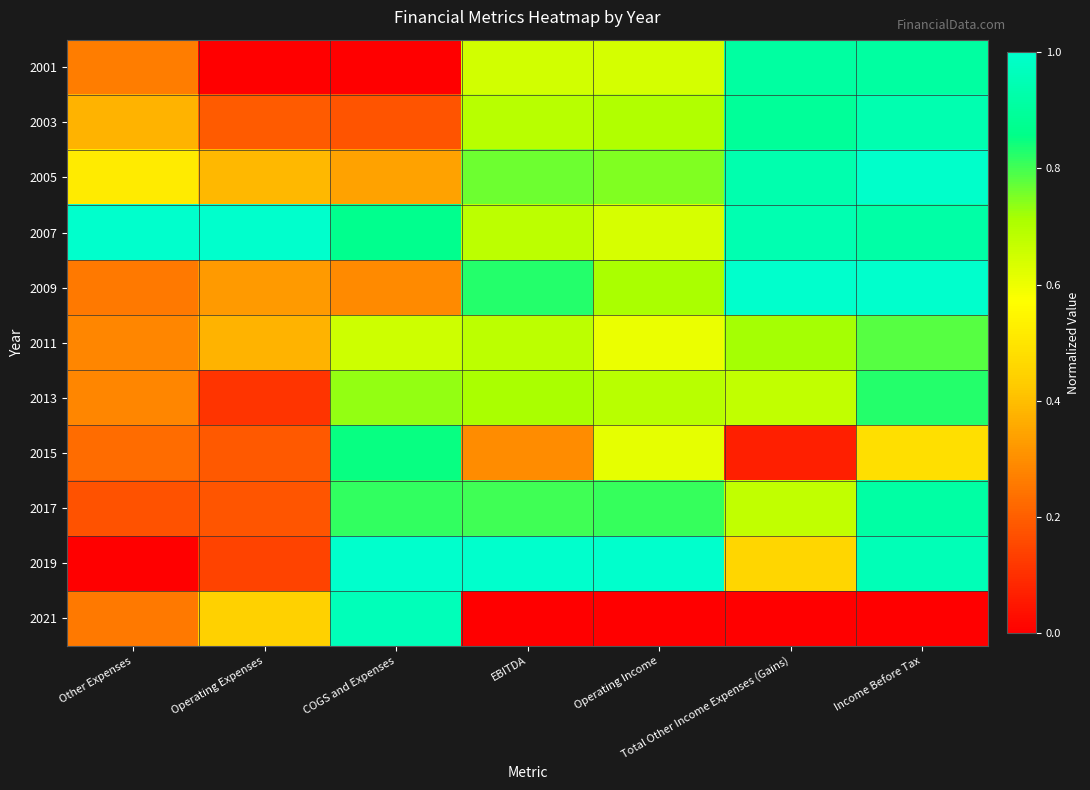

Reading left to right, list all the values displayed in this chart.

2001: Other Expenses=0.3	Operating Expenses=0.0	COGS and Expenses=0.0	EBITDA=0.6	Operating Income=0.6	Total Other Income Expenses (Gains)=0.9	Income Before Tax=0.9
2003: Other Expenses=0.4	Operating Expenses=0.2	COGS and Expenses=0.2	EBITDA=0.7	Operating Income=0.7	Total Other Income Expenses (Gains)=0.9	Income Before Tax=0.9
2005: Other Expenses=0.5	Operating Expenses=0.4	COGS and Expenses=0.3	EBITDA=0.8	Operating Income=0.7	Total Other Income Expenses (Gains)=0.9	Income Before Tax=1.0
2007: Other Expenses=1.0	Operating Expenses=1.0	COGS and Expenses=0.9	EBITDA=0.7	Operating Income=0.6	Total Other Income Expenses (Gains)=0.9	Income Before Tax=0.9
2009: Other Expenses=0.3	Operating Expenses=0.3	COGS and Expenses=0.3	EBITDA=0.8	Operating Income=0.7	Total Other Income Expenses (Gains)=1.0	Income Before Tax=1.0
2011: Other Expenses=0.3	Operating Expenses=0.4	COGS and Expenses=0.7	EBITDA=0.7	Operating Income=0.6	Total Other Income Expenses (Gains)=0.7	Income Before Tax=0.8
2013: Other Expenses=0.3	Operating Expenses=0.1	COGS and Expenses=0.7	EBITDA=0.7	Operating Income=0.7	Total Other Income Expenses (Gains)=0.7	Income Before Tax=0.8
2015: Other Expenses=0.2	Operating Expenses=0.2	COGS and Expenses=0.8	EBITDA=0.3	Operating Income=0.6	Total Other Income Expenses (Gains)=0.1	Income Before Tax=0.5
2017: Other Expenses=0.2	Operating Expenses=0.2	COGS and Expenses=0.8	EBITDA=0.8	Operating Income=0.8	Total Other Income Expenses (Gains)=0.7	Income Before Tax=0.9
2019: Other Expenses=0.0	Operating Expenses=0.1	COGS and Expenses=1.0	EBITDA=1.0	Operating Income=1.0	Total Other Income Expenses (Gains)=0.5	Income Before Tax=1.0
2021: Other Expenses=0.3	Operating Expenses=0.4	COGS and Expenses=1.0	EBITDA=0.0	Operating Income=0.0	Total Other Income Expenses (Gains)=0.0	Income Before Tax=0.0